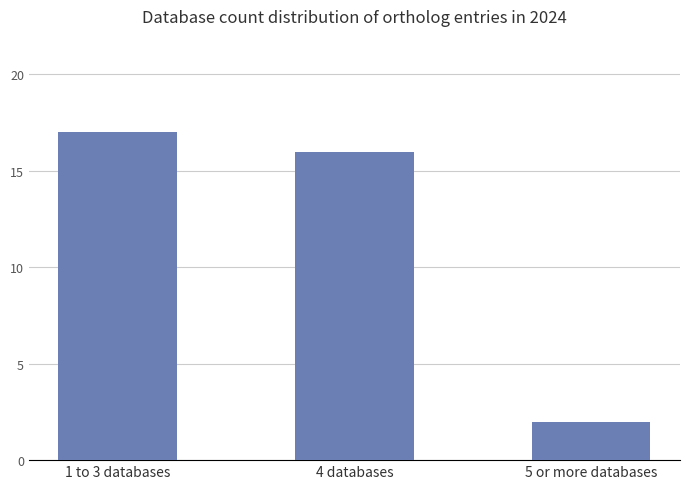

How many categories are shown in the chart?

3